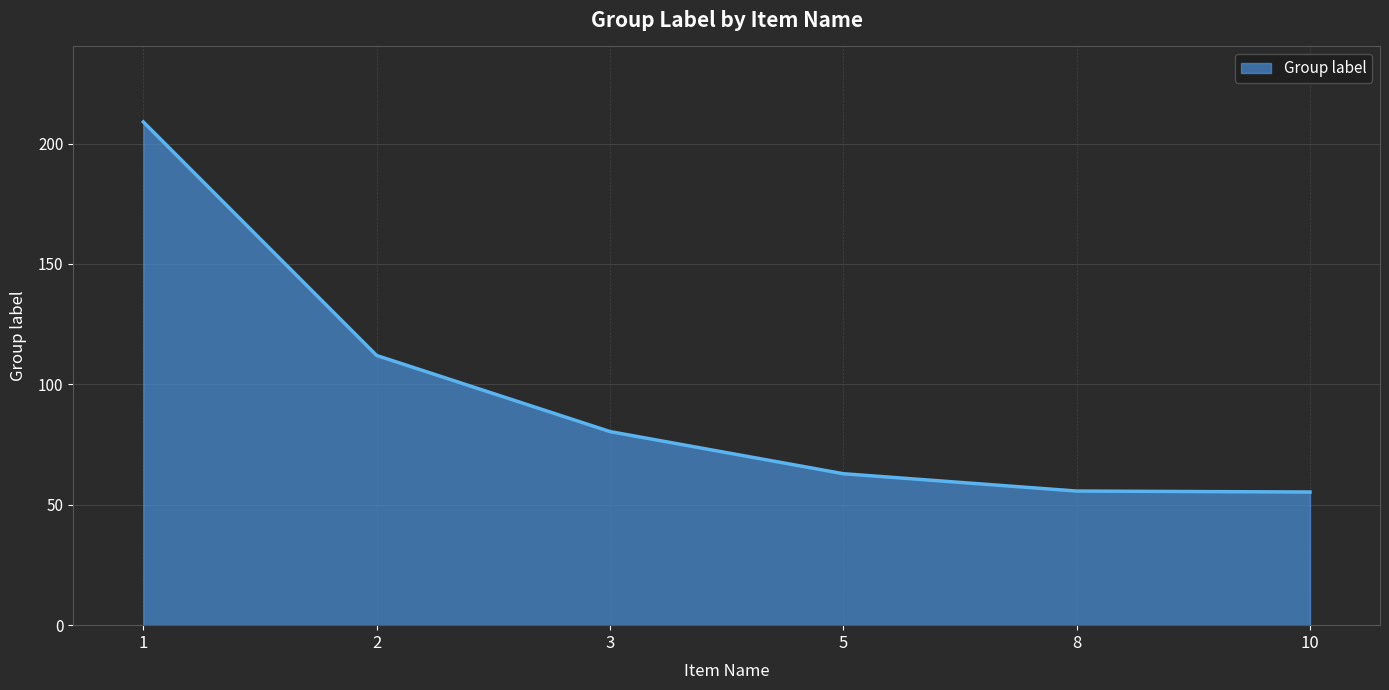

Count the number of values greater than 80.

3